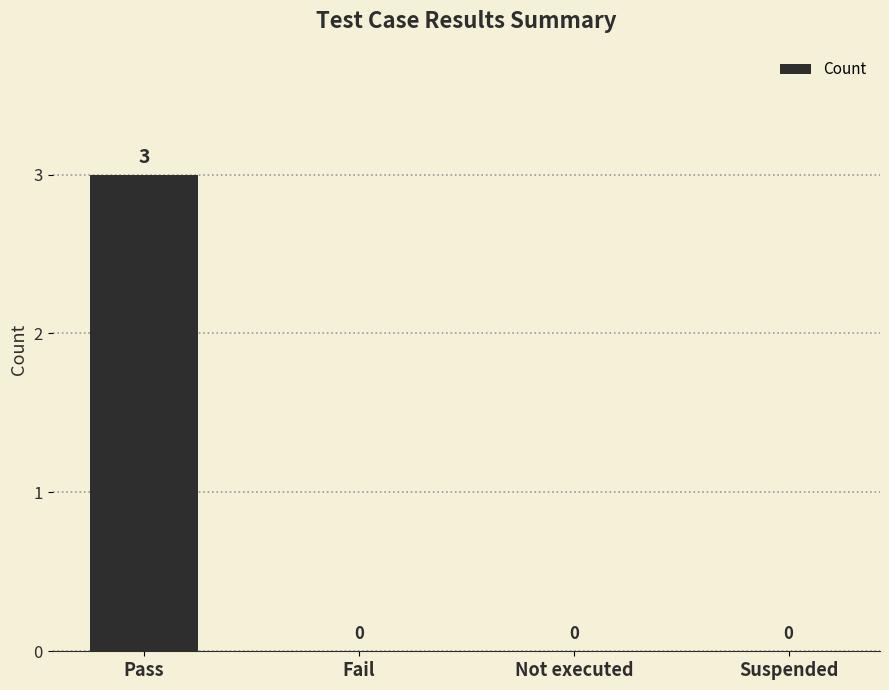

What is the sum of the values at Pass and Not executed?

3